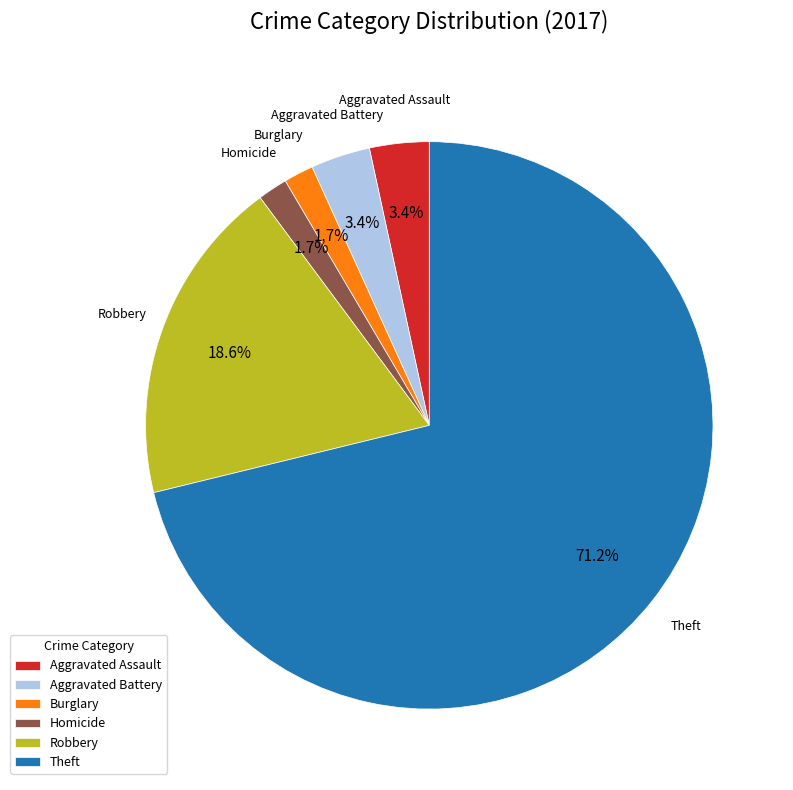

How many slices are in this pie chart?

6